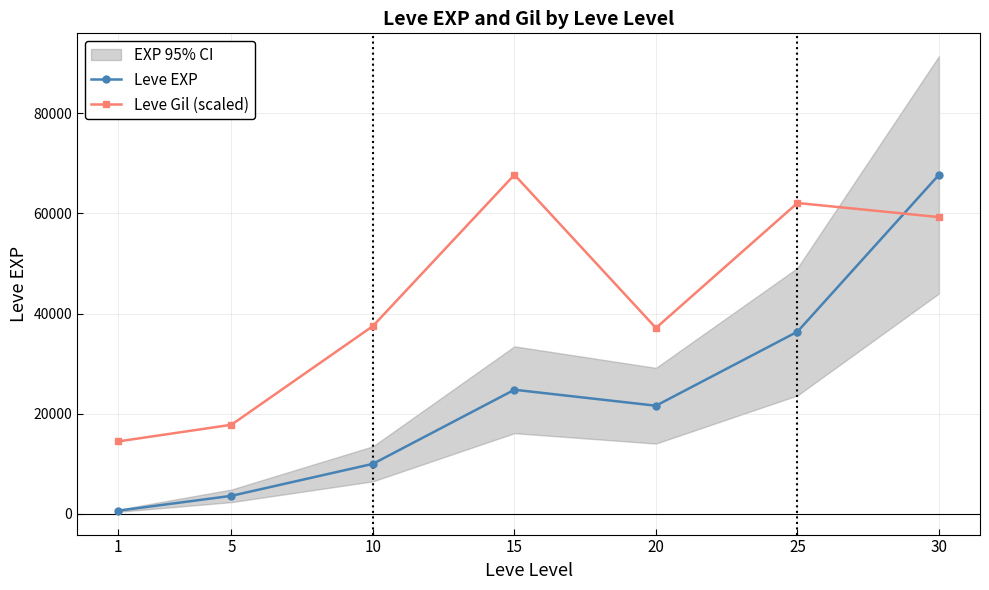

After their last crossing, which series has the higher values: Leve Gil (scaled) or Leve EXP?

Leve EXP